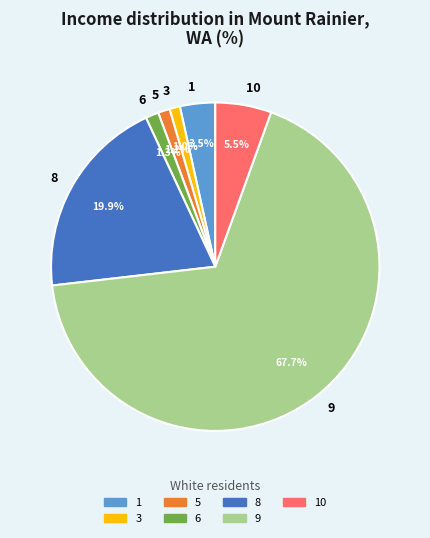

Is the sum of 10 and 5 greater than half?

No